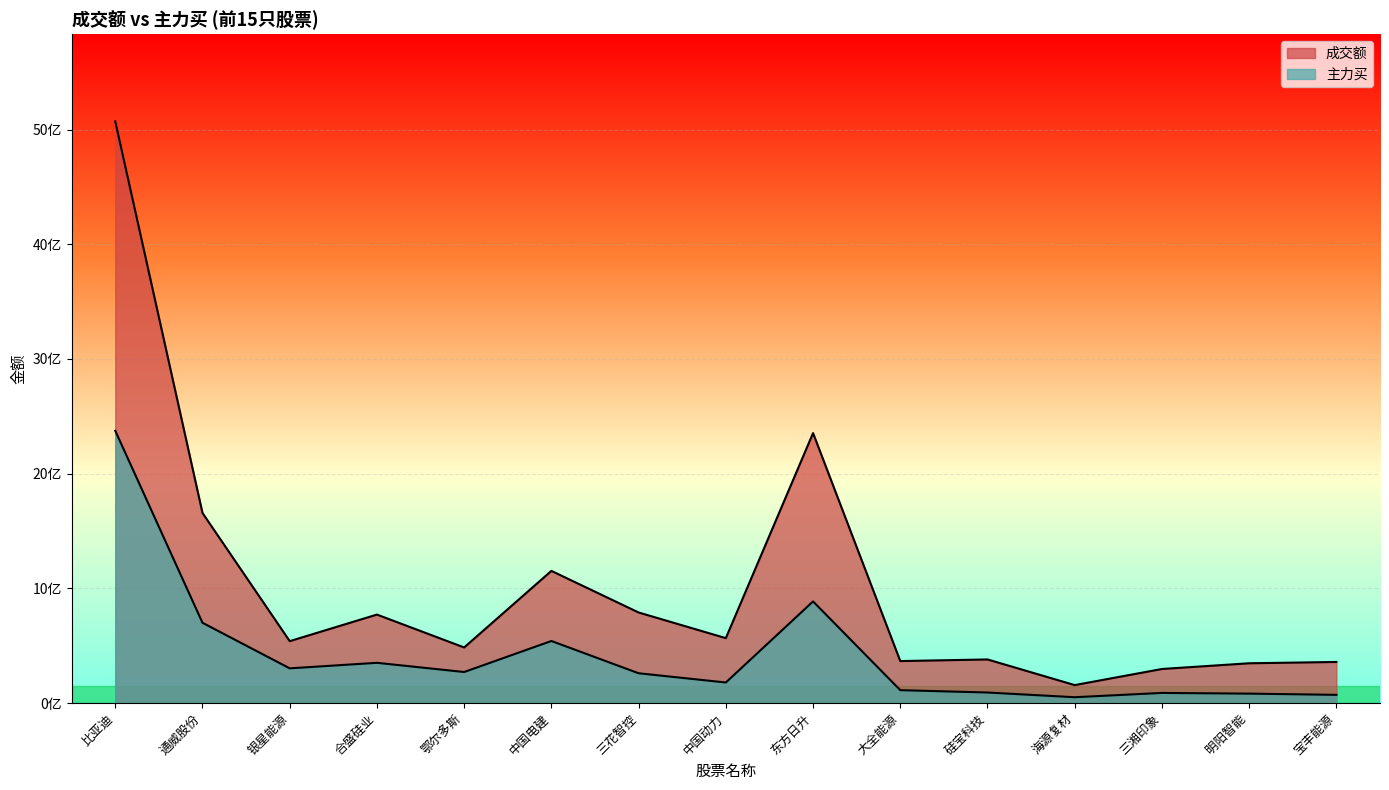

At which category is the sum across all series the highest?

比亚迪